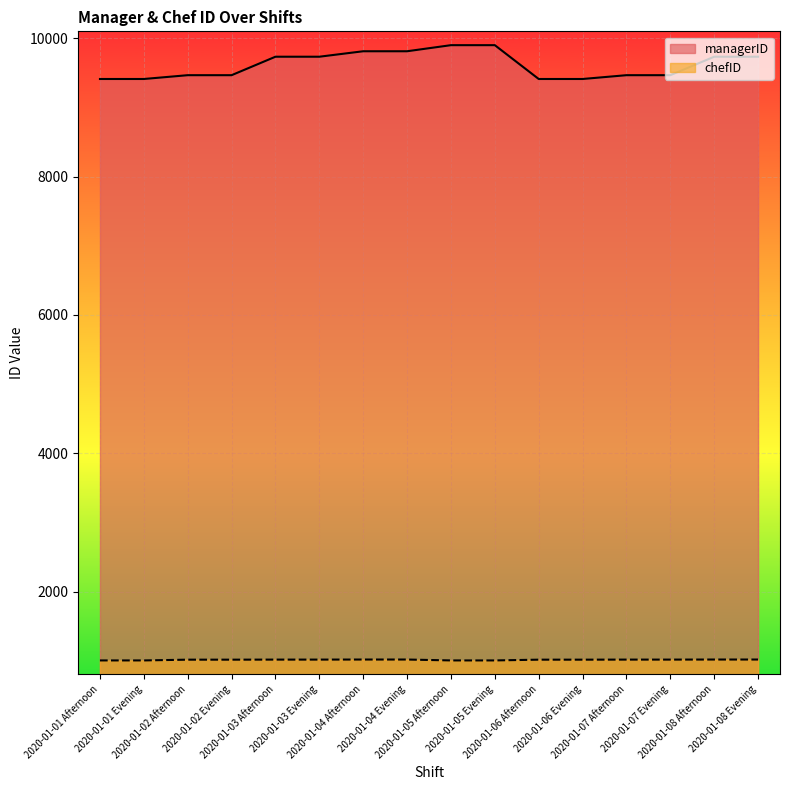

True or false: managerID and chefID cross at least once.

False